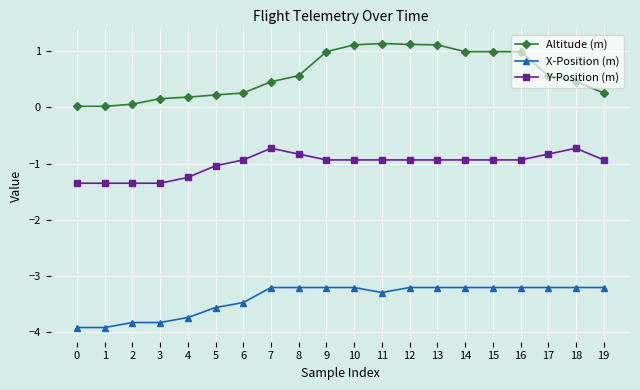

Does the chart have visible grid lines?

Yes